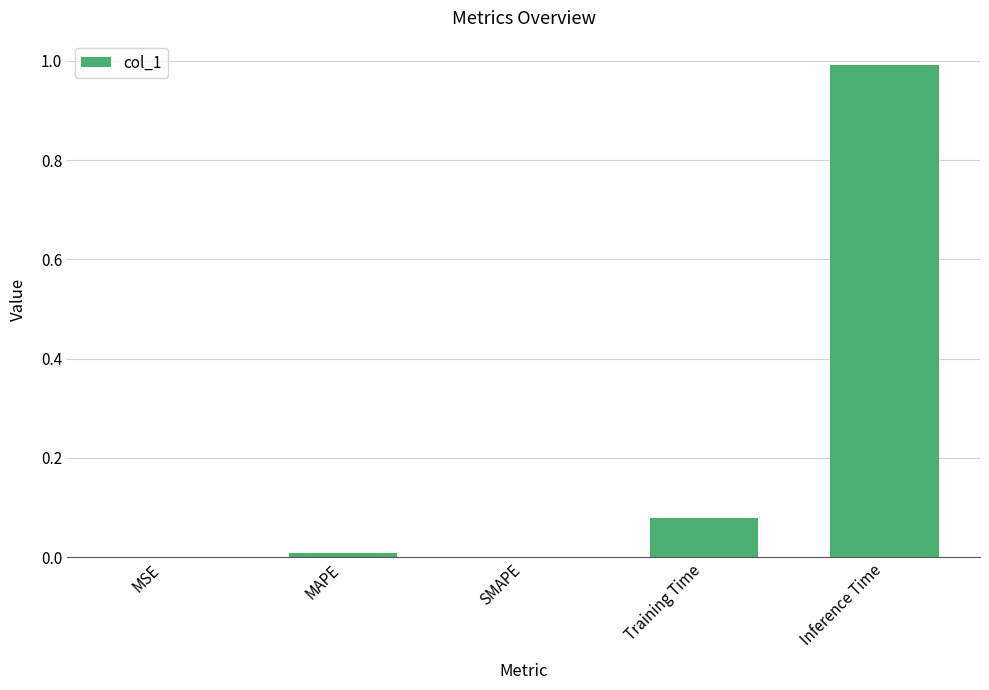

Which has a higher value, MAPE or Training Time?

Training Time